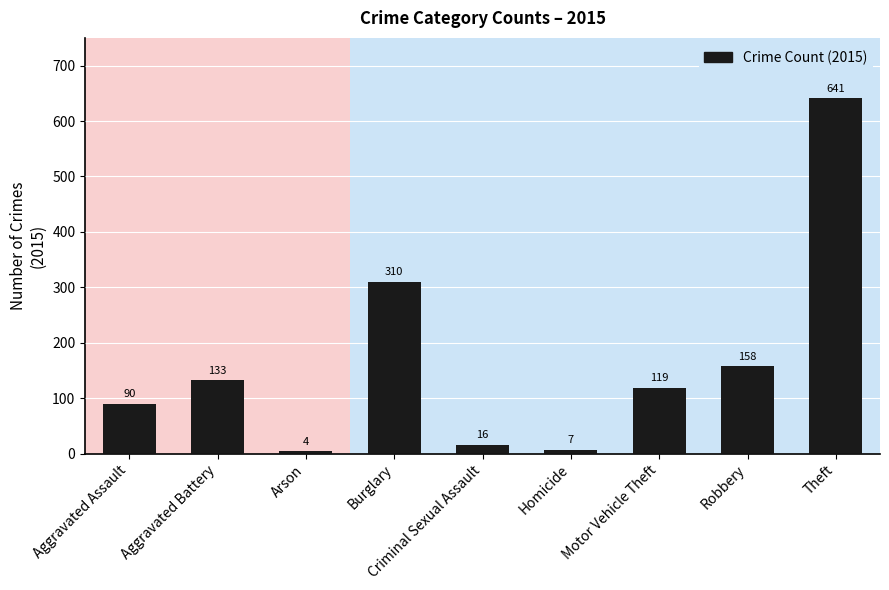

What is the difference between the maximum and minimum values?

637